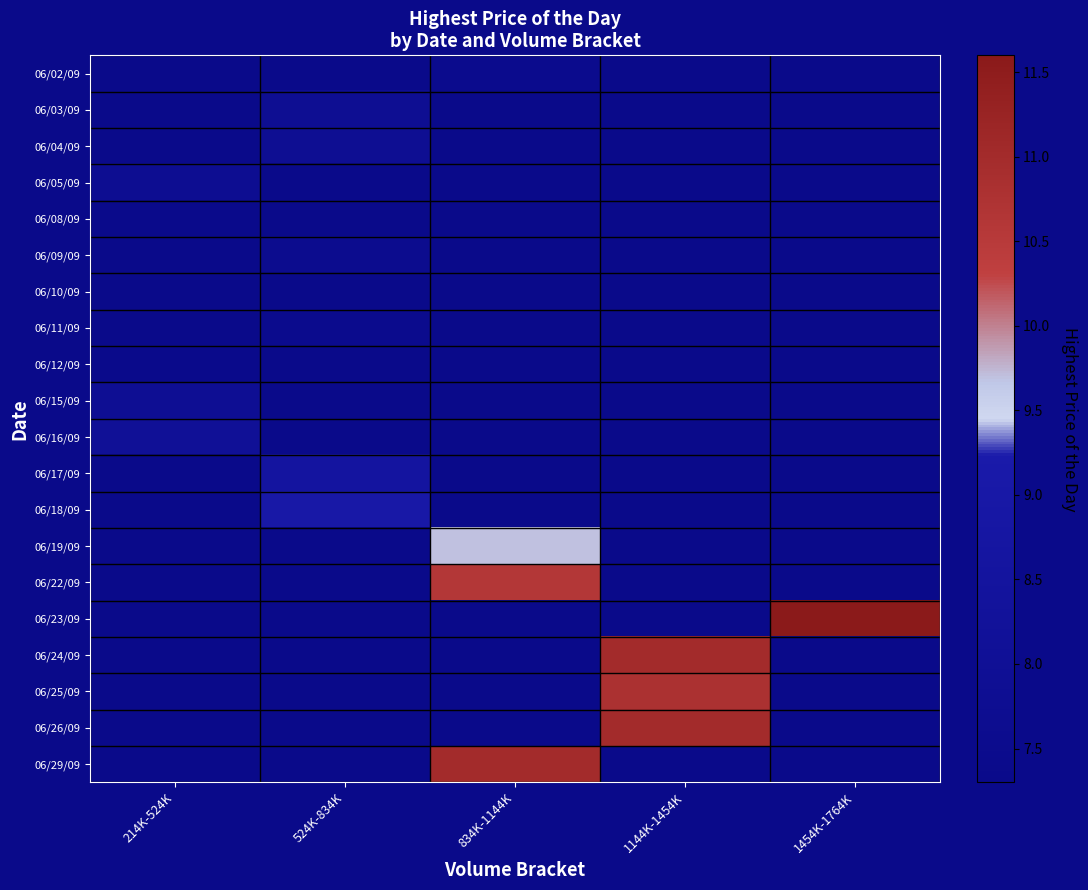

Is the value of 06/24/09 at 524K-834K greater than the value of 06/29/09 at 1144K-1454K?

No